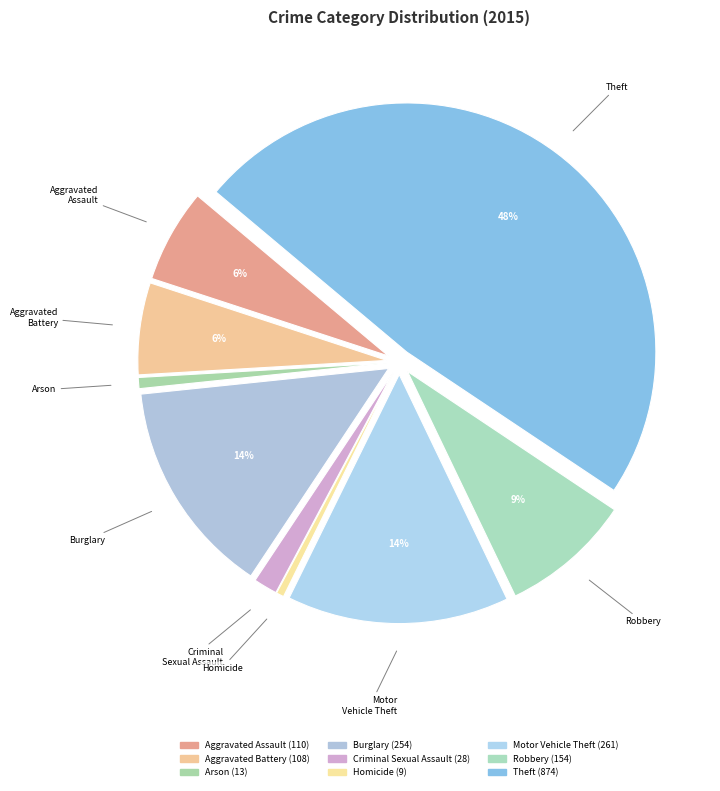

Rank the categories by value from lowest to highest.

Homicide, Arson, Criminal Sexual Assault, Aggravated Battery, Aggravated Assault, Robbery, Burglary, Motor Vehicle Theft, Theft